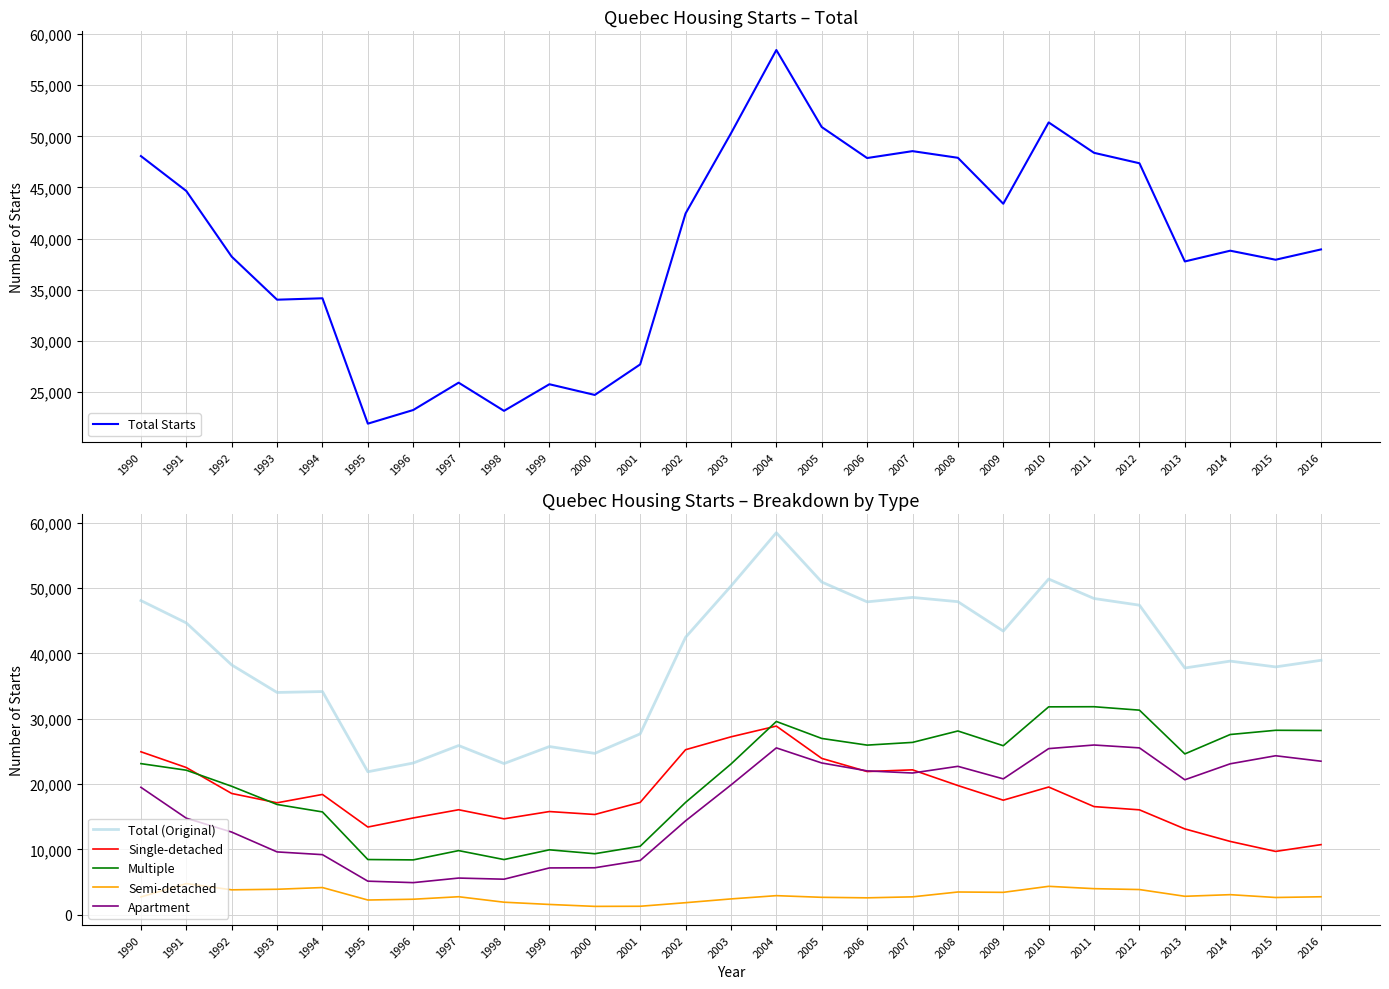

True or false: Semi-detached has more than 2 points higher than both neighbors.

True